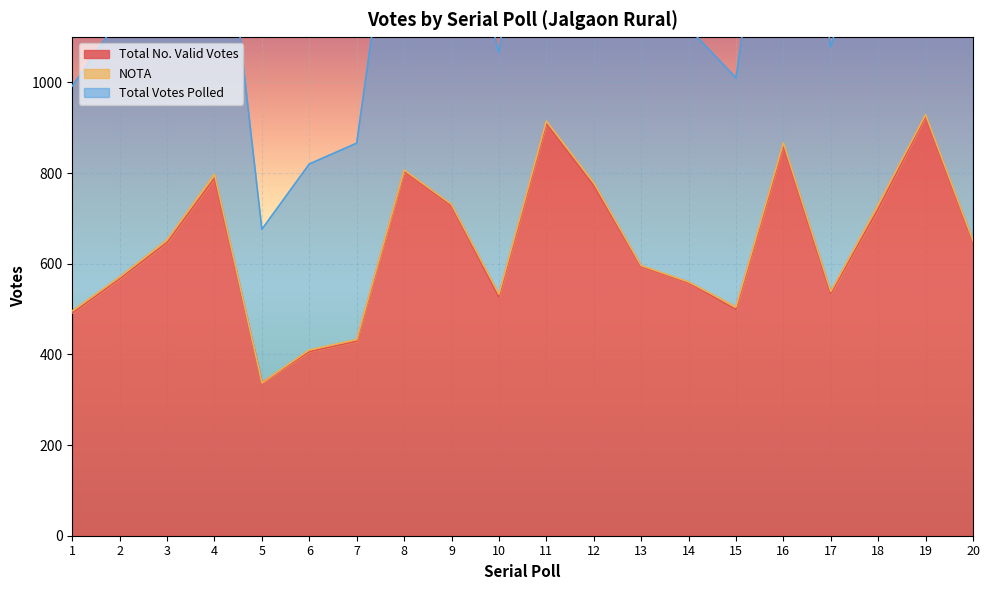

How many values in the Total Votes Polled series are below 651?

10